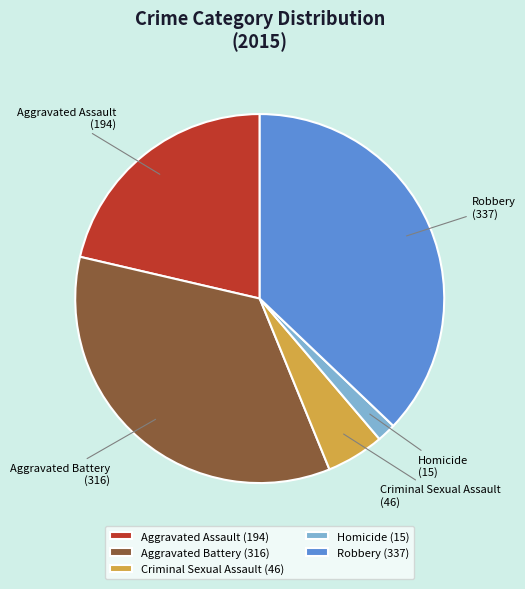

Is it true that Aggravated Assault is 21% of the pie?

True